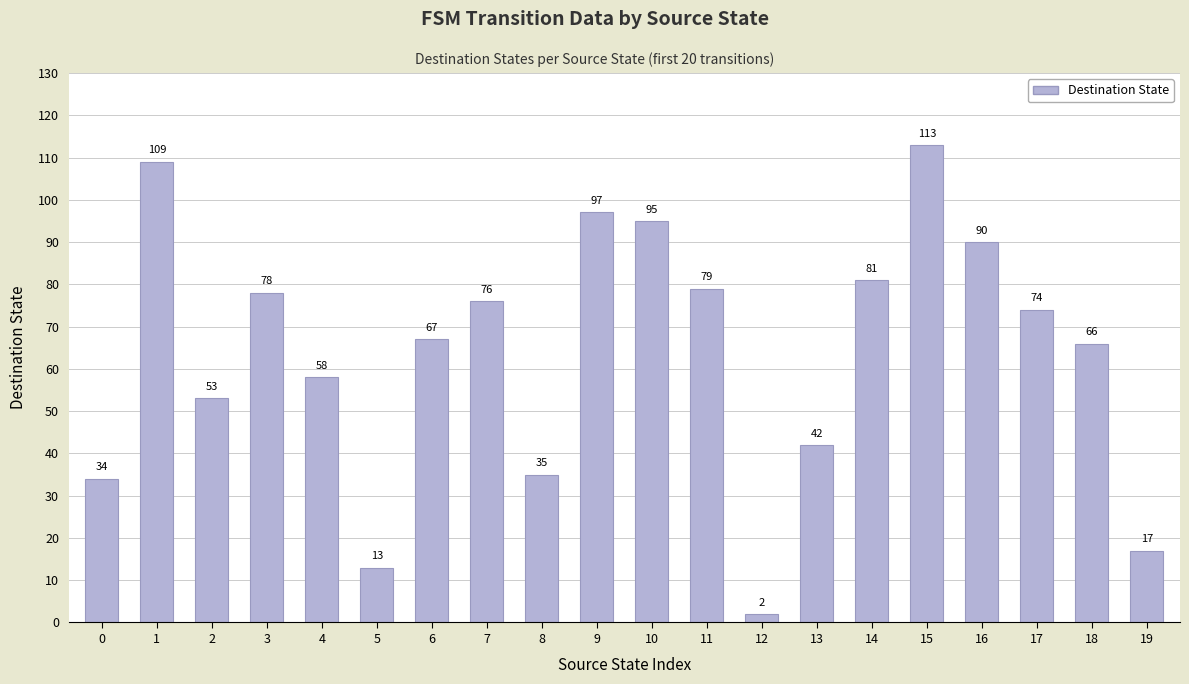

What is the value of the 10th bar from the left?

97